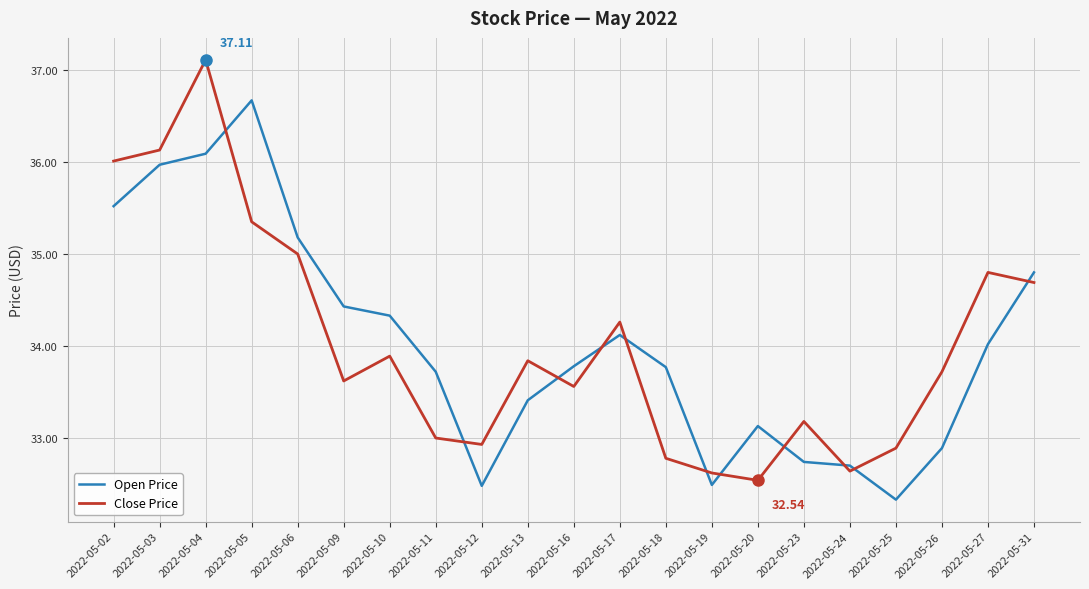

True or false: Close Price and Open Price cross at least once.

True